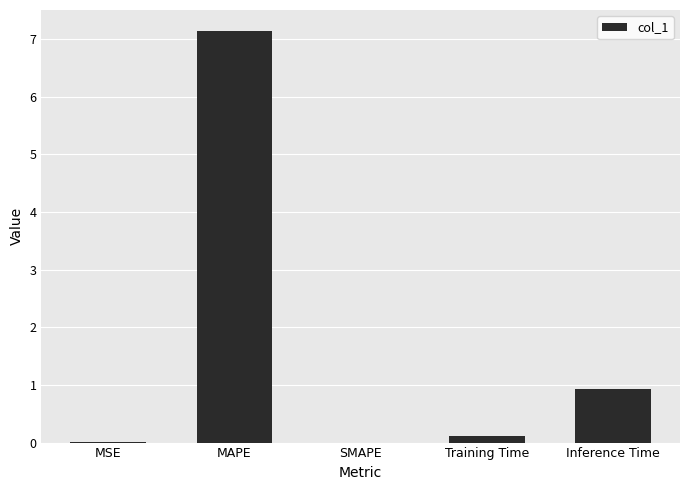

What is the greatest value displayed?

7.1